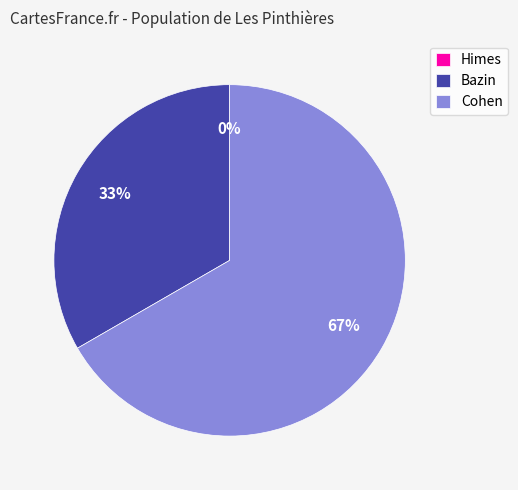

Which category has the smallest portion of the pie?

Himes